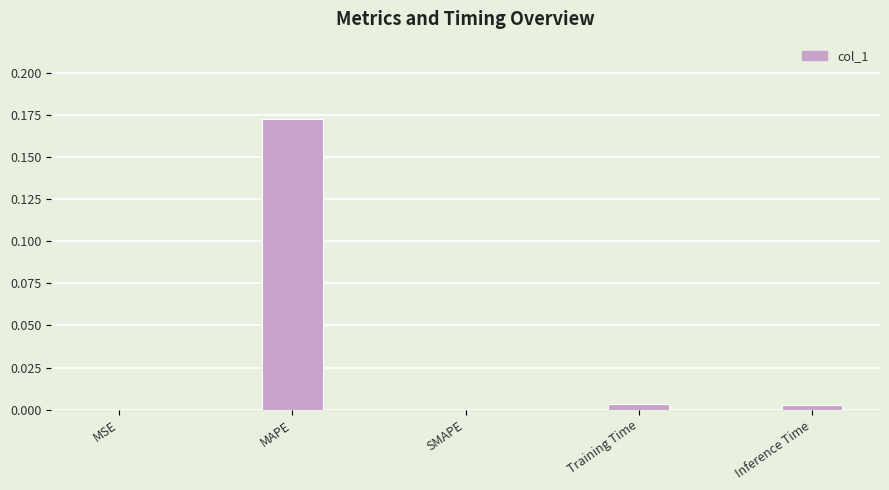

True or false: the data shows 0.0 at MSE.

True